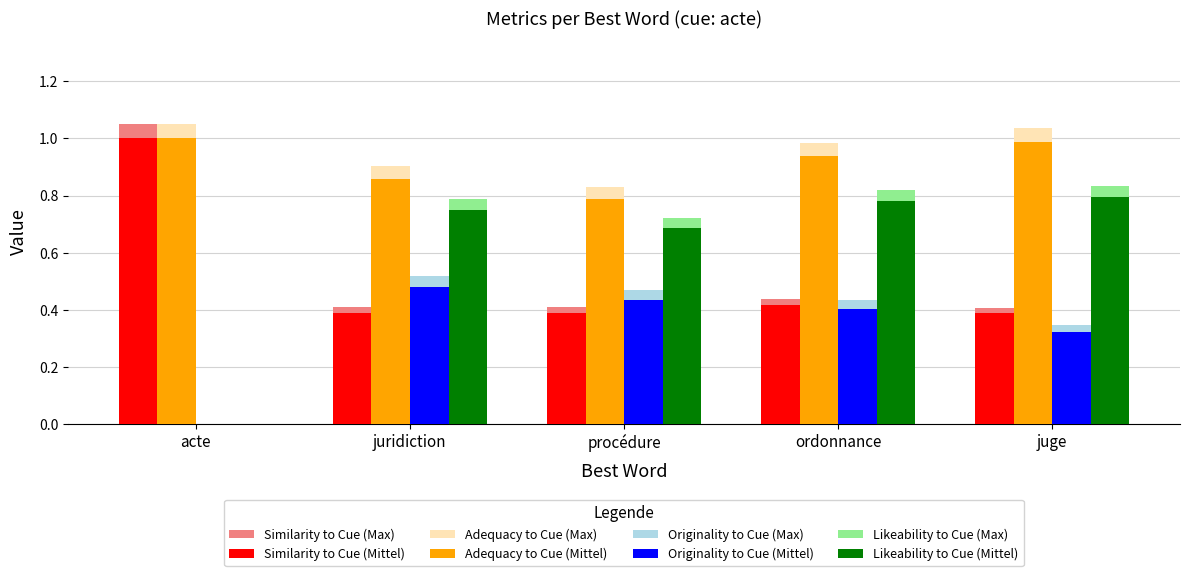

Which series has the largest range (max minus min)?

Likeability to Cue (Max)